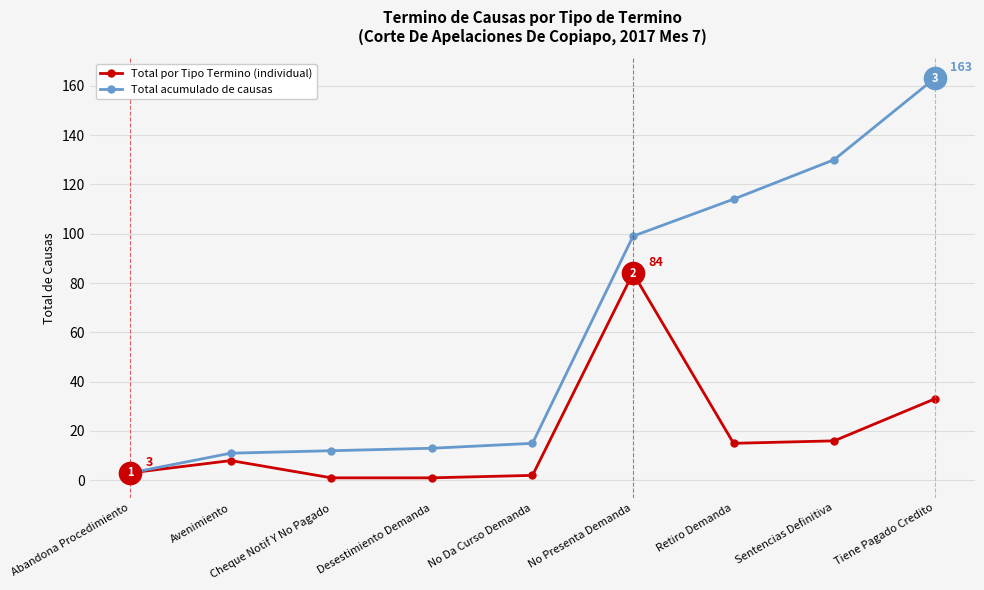

What is the total value across all series at No Da Curso Demanda?

17